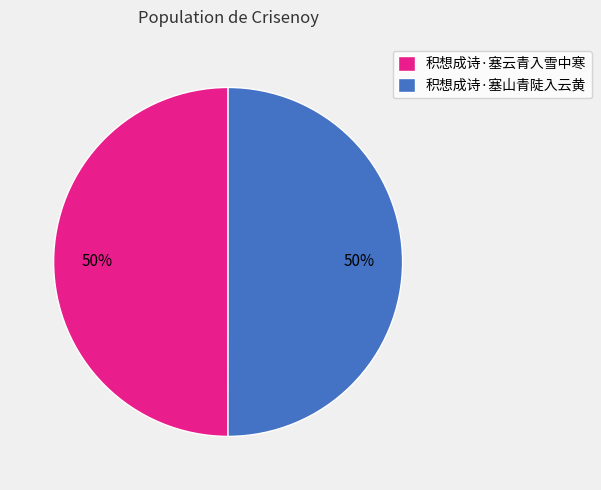

How many slices are in this pie chart?

2